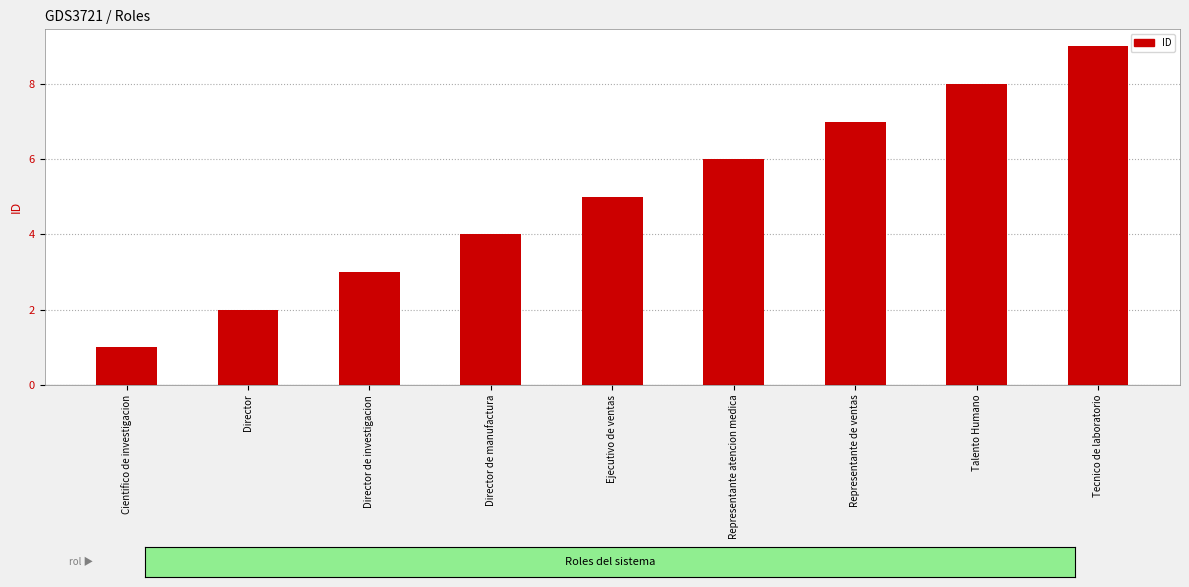

What value does the data have at Representante de ventas?

7